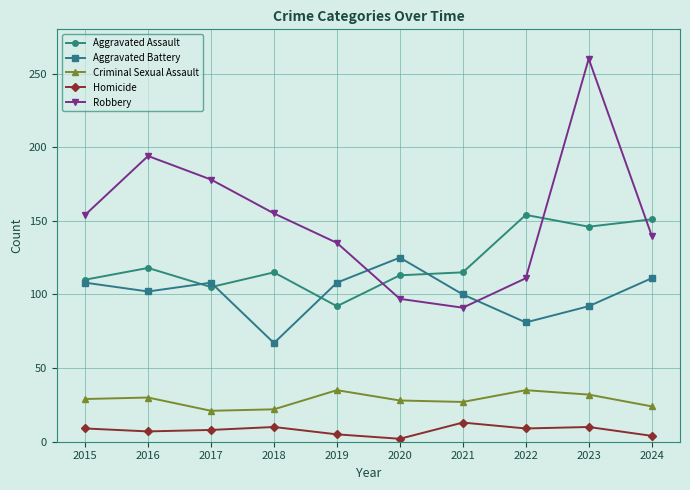

How many interior local peaks does the Robbery series have?

2